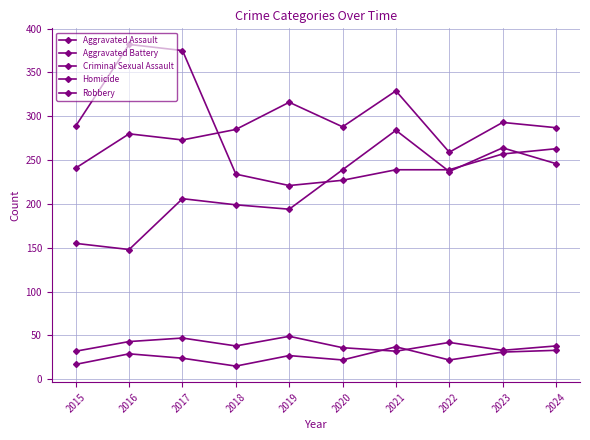

The value of Robbery at 2016 is 382. True or false?

True